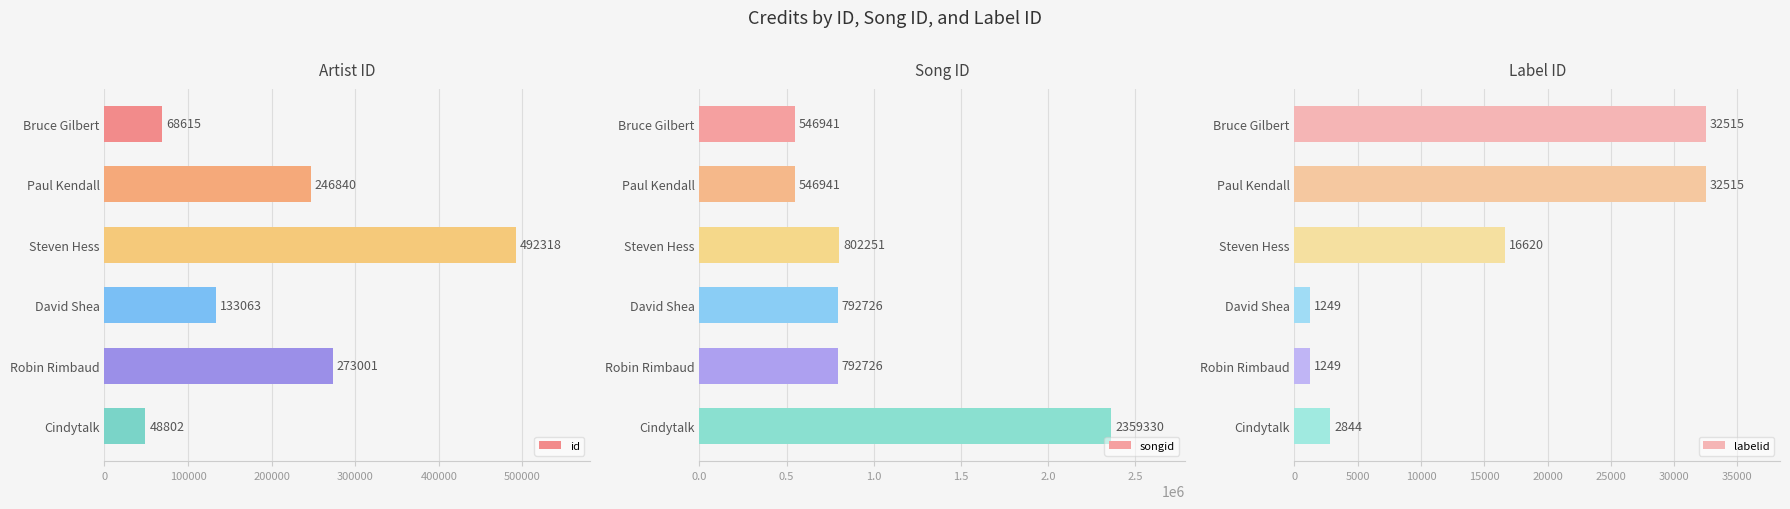

What value does the songid series have at Robin Rimbaud?

792726